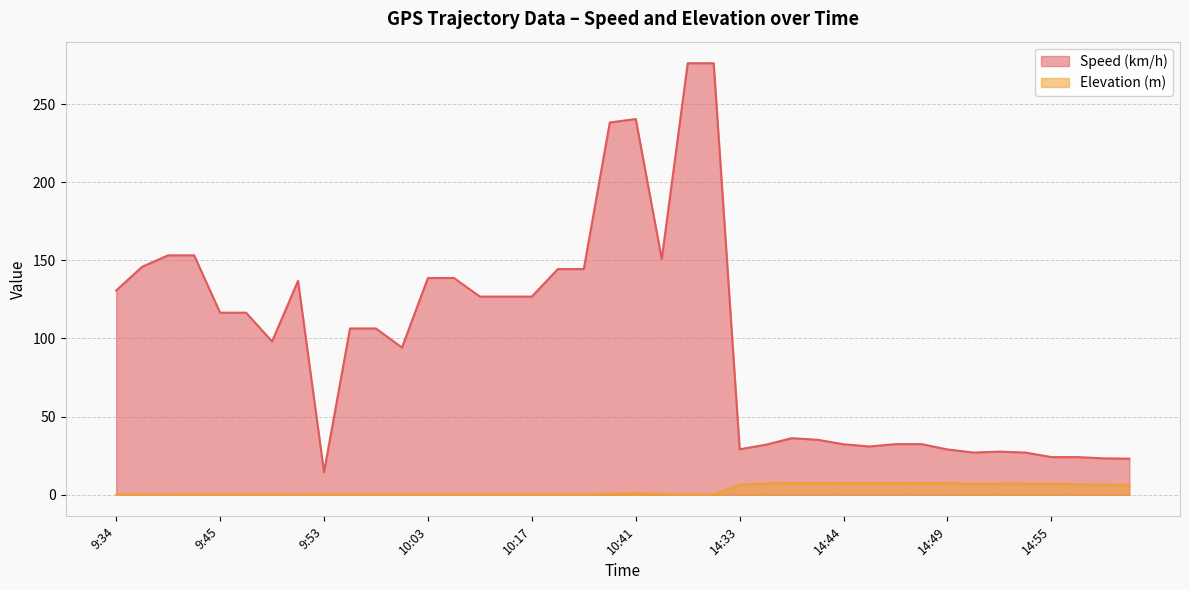

Between 10:41 and 13:10, which series saw the biggest shift?

Speed (km/h)